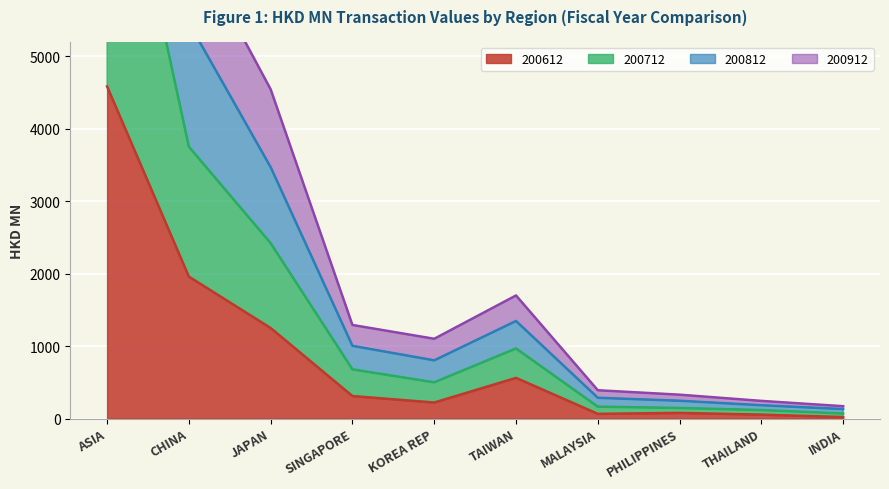

The 200612 series shows 644.3 at JAPAN. True or false?

False